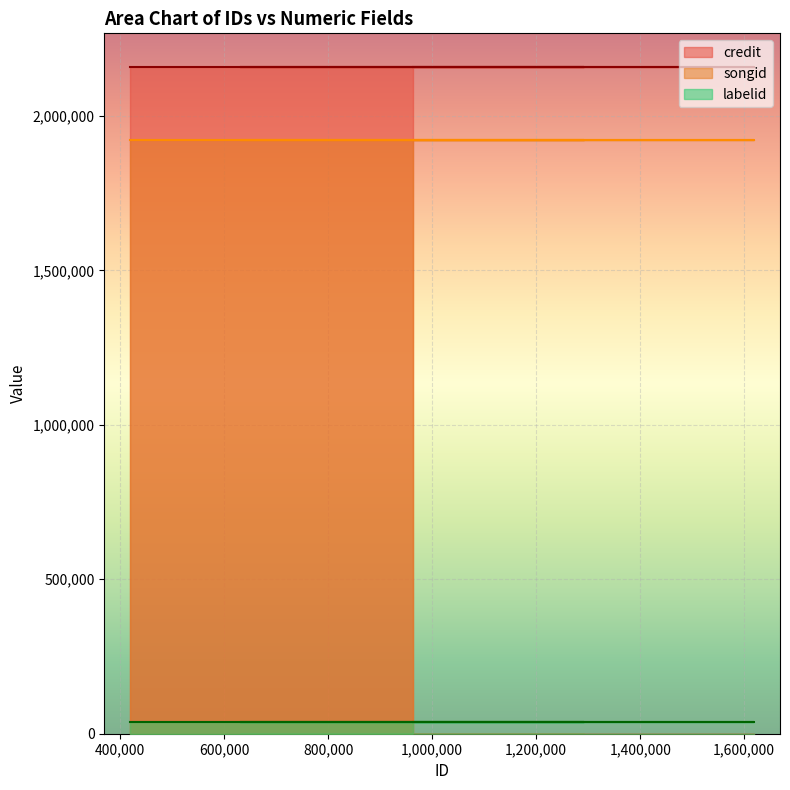

True or false: credit and songid cross at least once.

False